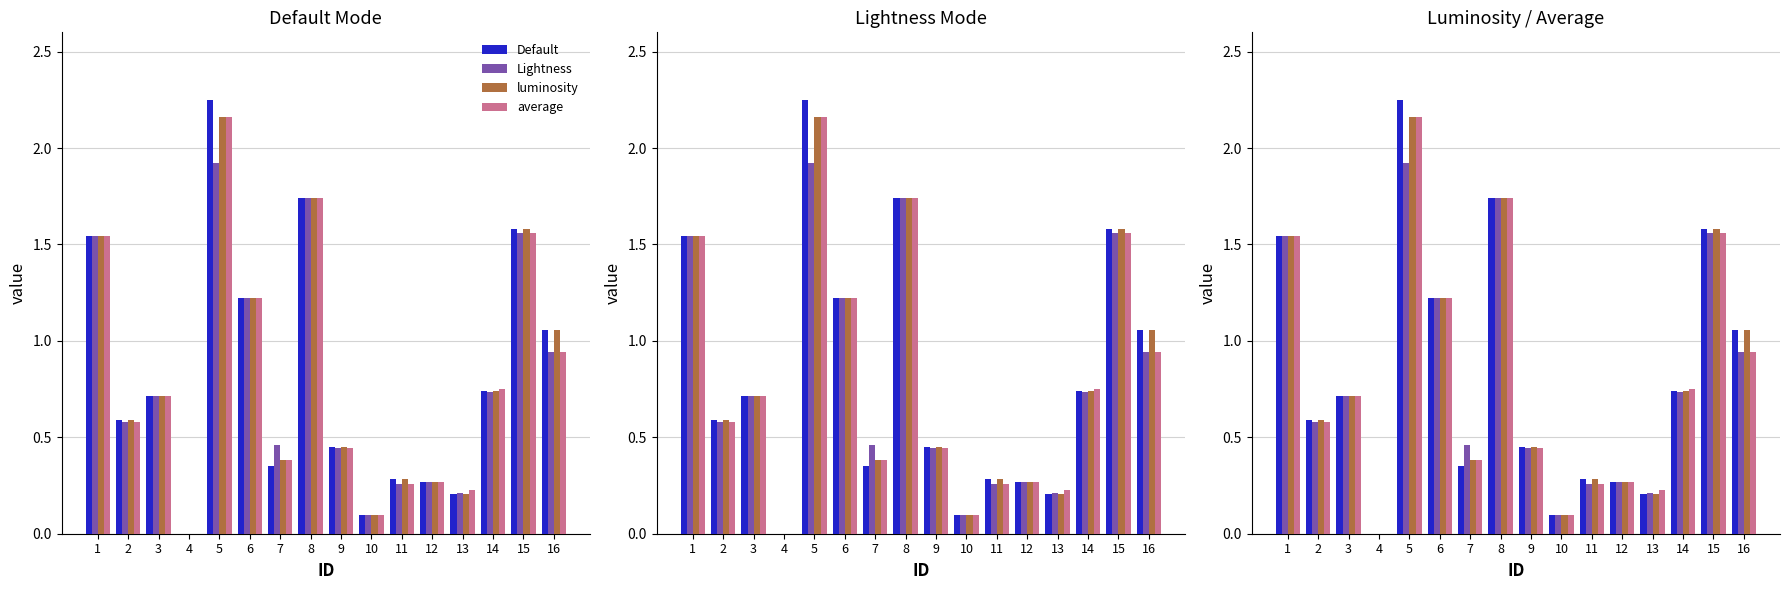

Rank the categories by Default value from lowest to highest.

4, 10, 13, 12, 11, 7, 9, 2, 3, 14, 16, 6, 1, 15, 8, 5